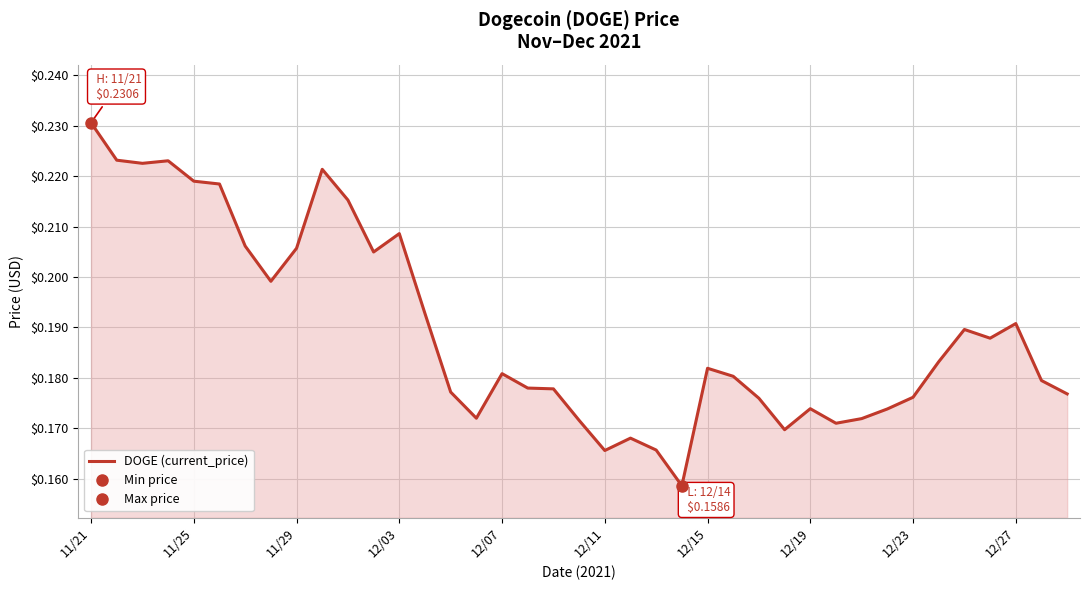

True or false: DOGE (current_price) has a value of 0.1 at 11/29.

False